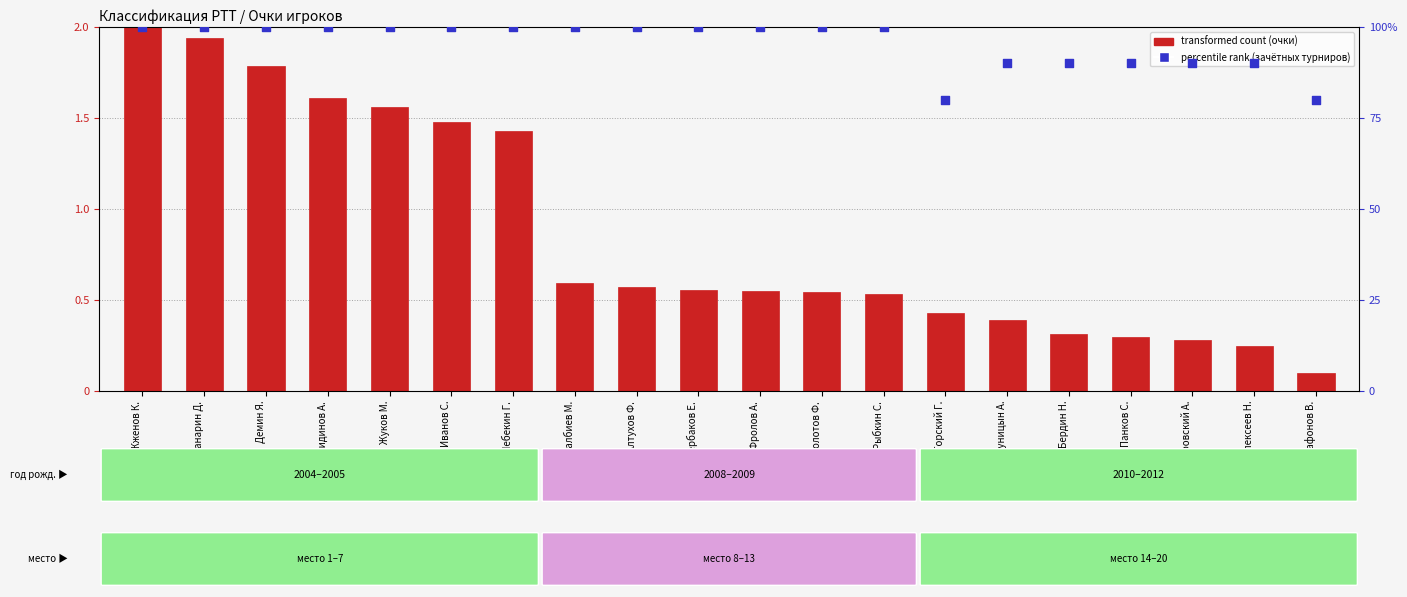

Which series has the largest Y range (max minus min)?

percentile rank (зачётных турниров)